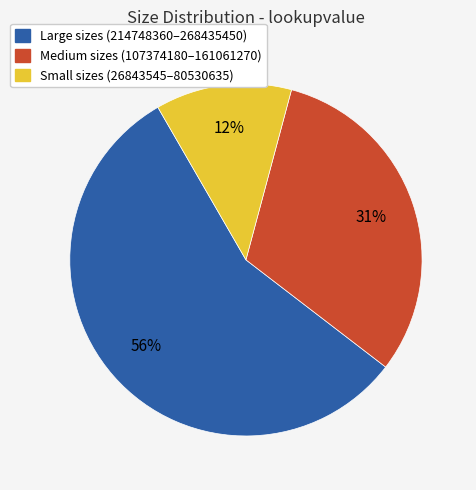

Is there any slice that represents more than half of the pie?

Yes